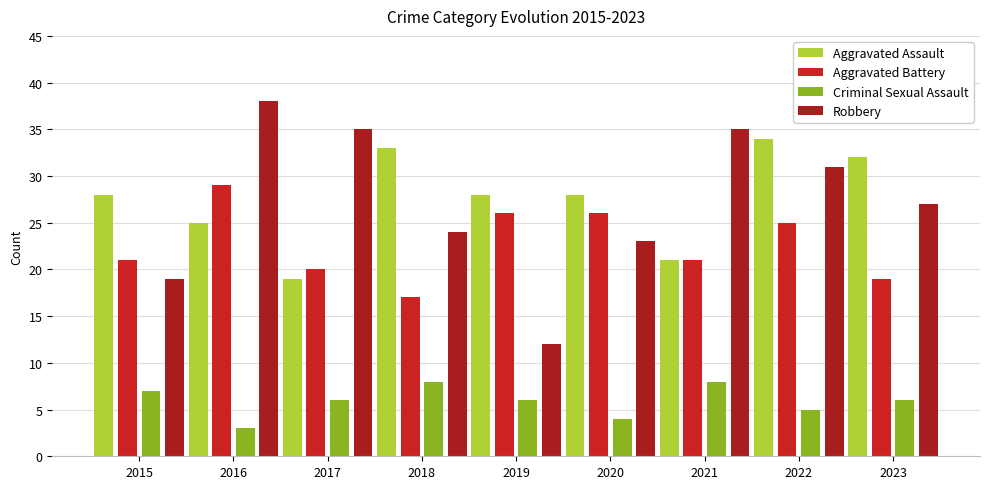

The Robbery series shows 35 at 2021. True or false?

True